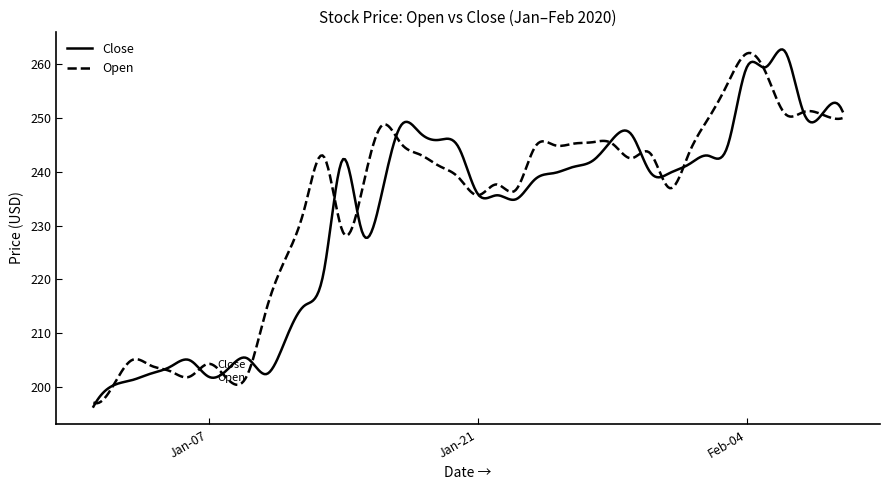

True or false: Open and Close intersect in this chart.

True